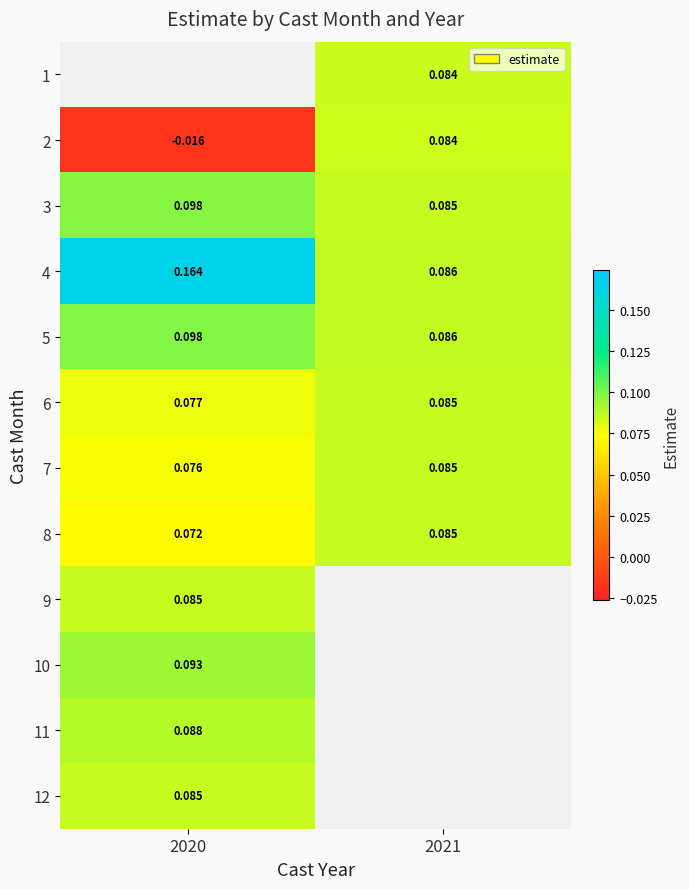

Is the value of 2 at 2021 greater than the value of 7 at 2020?

Yes